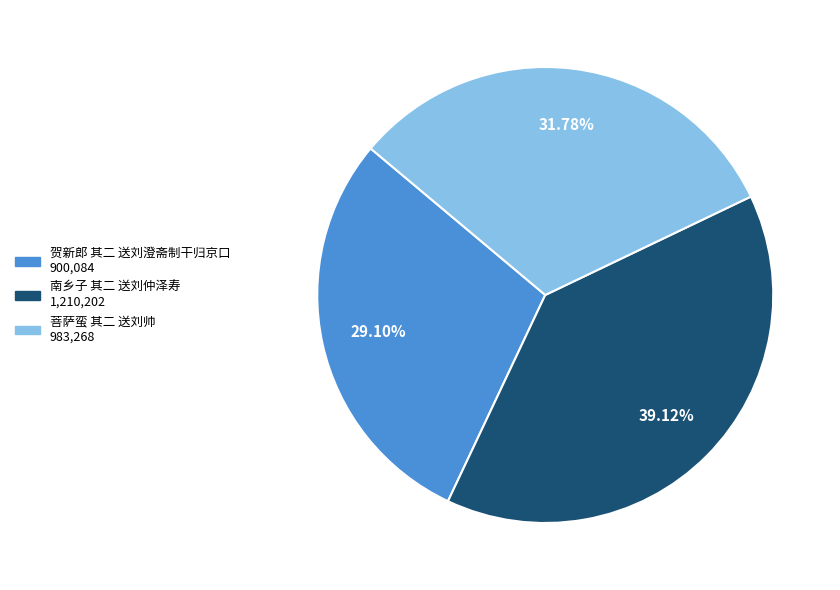

Which slice is the largest?

南乡子 其二 送刘仲泽寿